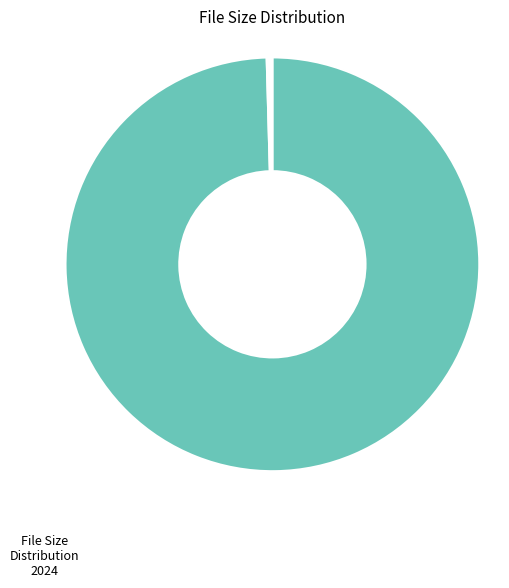

Is there a majority slice in this chart?

Yes